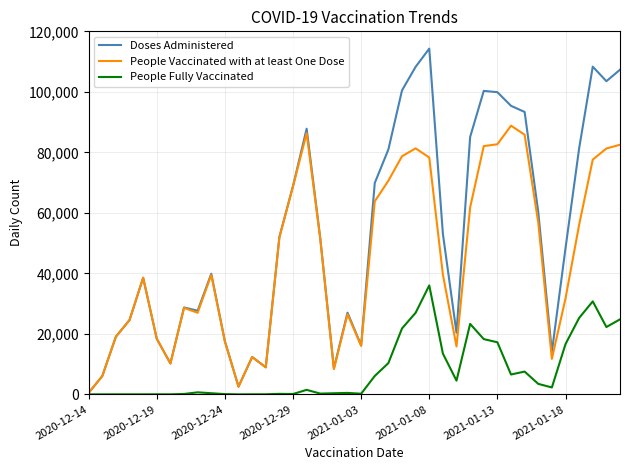

What is the average value of the Doses Administered series?

52793